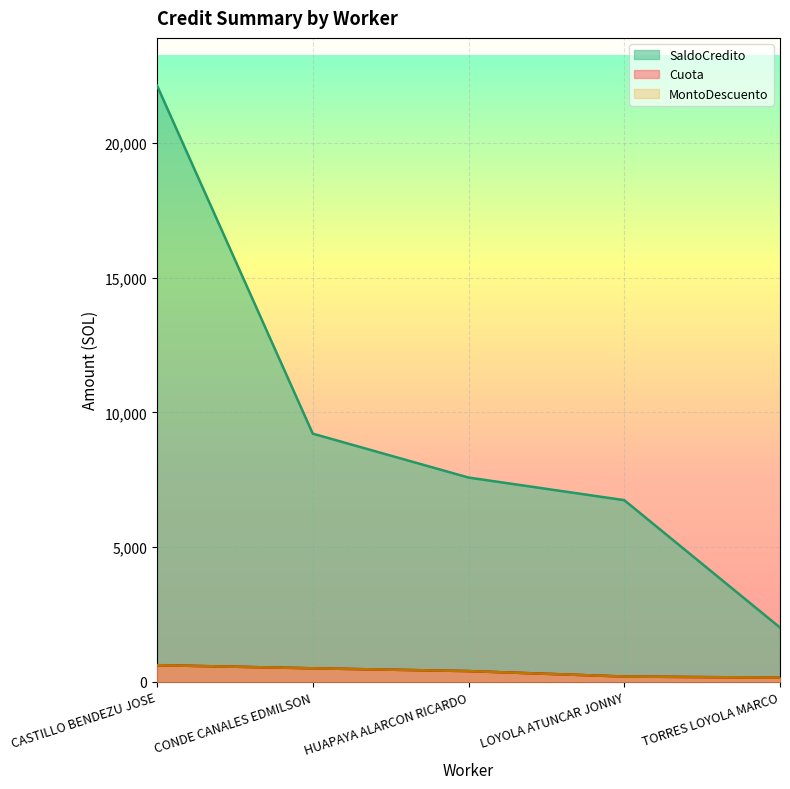

What is the sum of the MontoDescuento values at HUAPAYA ALARCON RICARDO and TORRES LOYOLA MARCO?

550.7